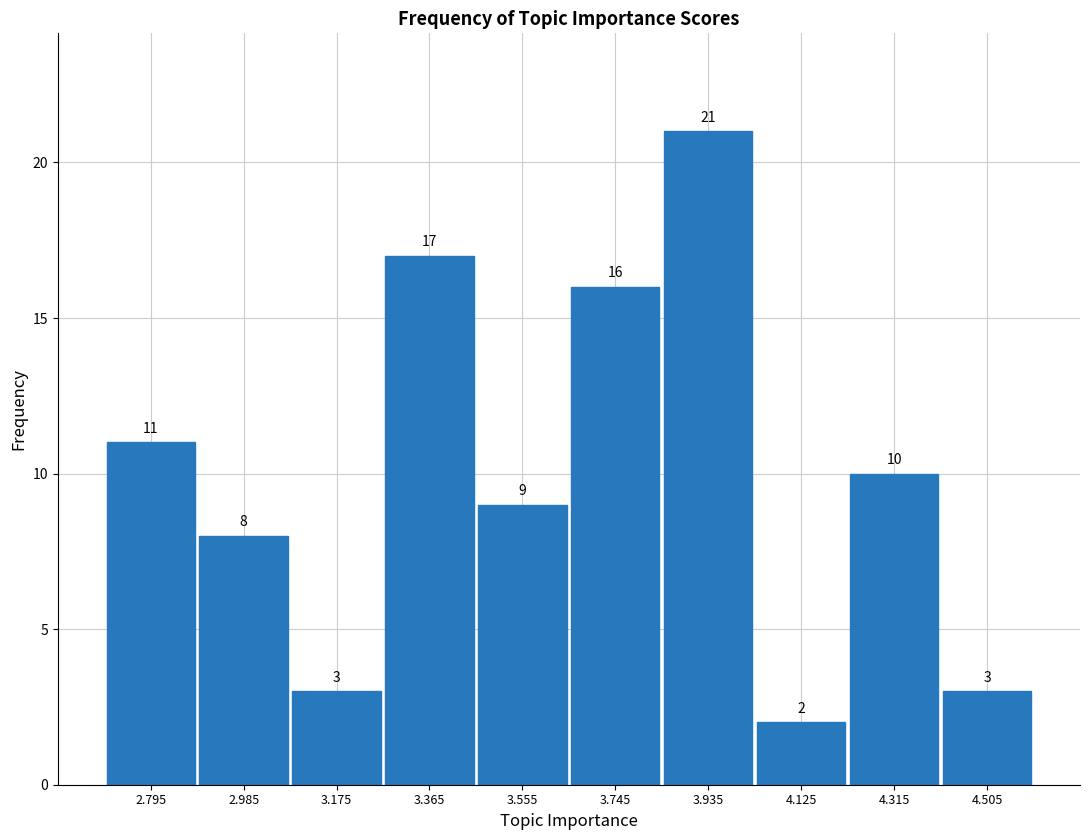

What is the height of the bar covering 3.84 to 4.03 on the x-axis? The bar edges are not printed on the chart, so give them approximately, as read against the axis.

21